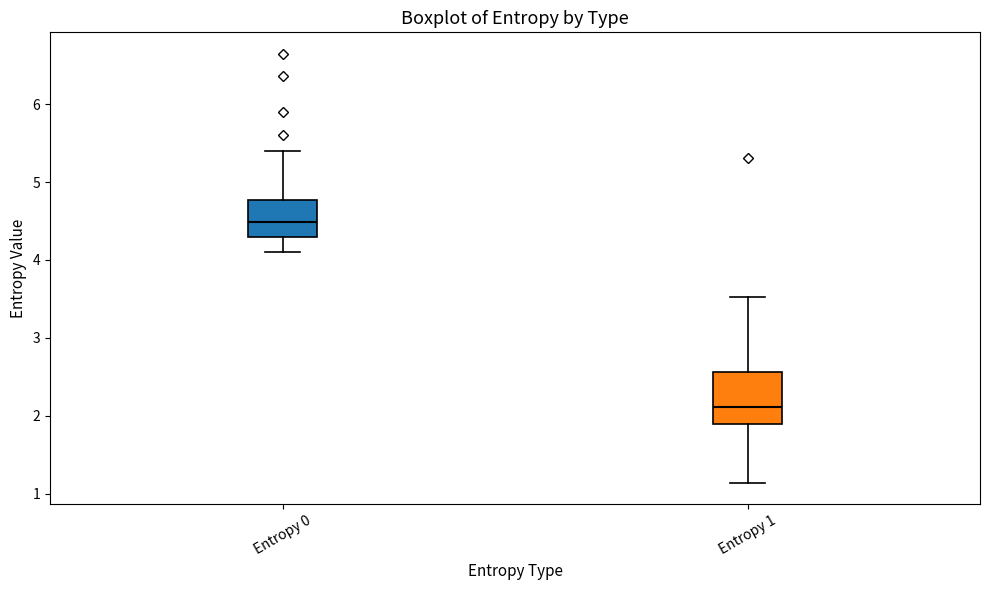

Reading left to right, transcribe this box plot: for each box, give where its median line is, the range the box spans, and where its two whiskers end, as read against the y-axis. The values are not printed on the chart, so give them approximately, as read against the axis.

Entropy 0: median 4.5, box 4.3 to 4.8, whiskers 4.1 to 5.4
Entropy 1: median 2.1, box 1.9 to 2.6, whiskers 1.1 to 3.5